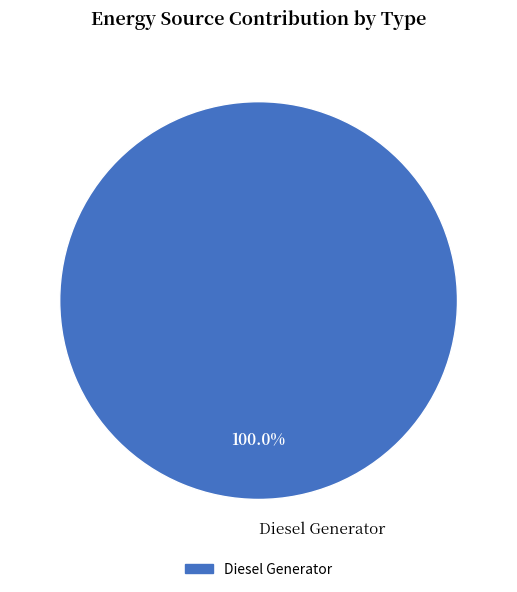

Rank the categories by value from highest to lowest.

Diesel Generator